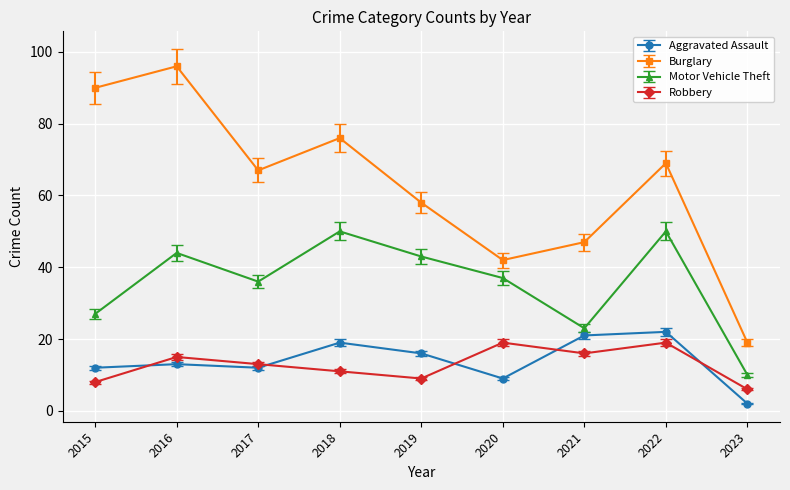

Is it true that Burglary equals 42 at 2020?

True